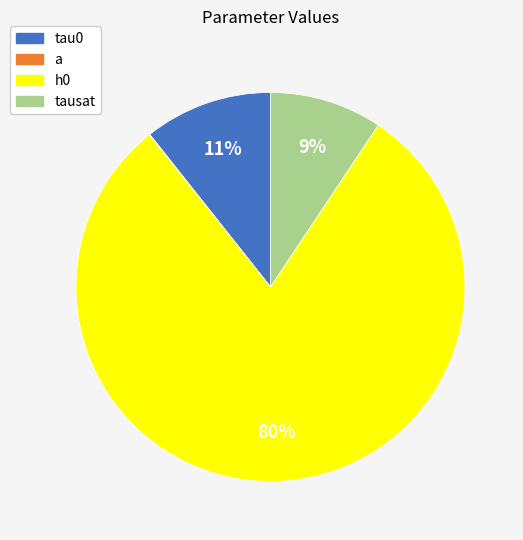

How much of the chart is everything except tau0?

89.3%